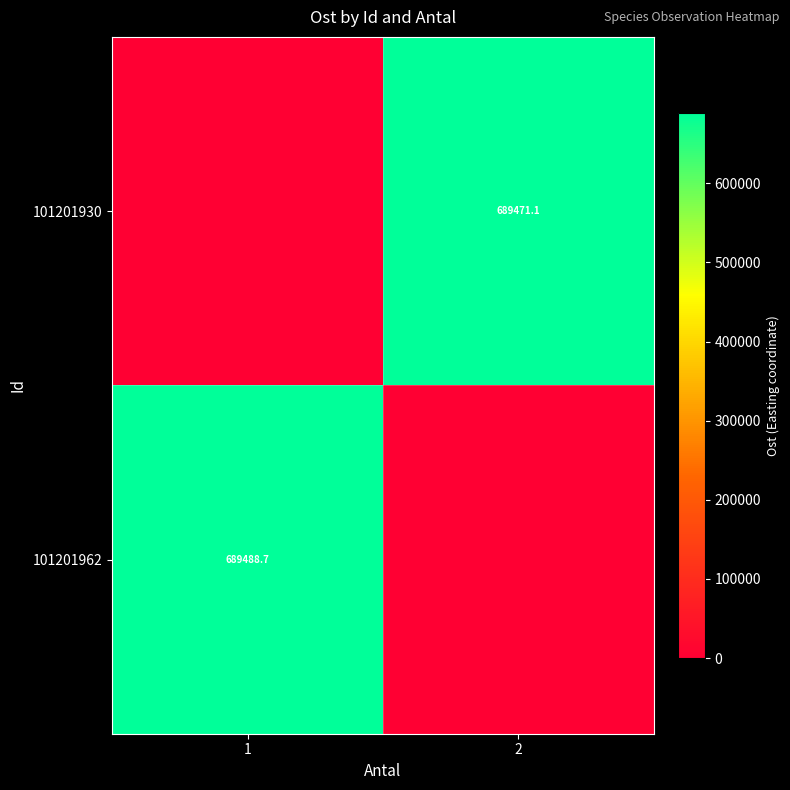

The value of 101201962 at 1 is 689488.7. True or false?

True